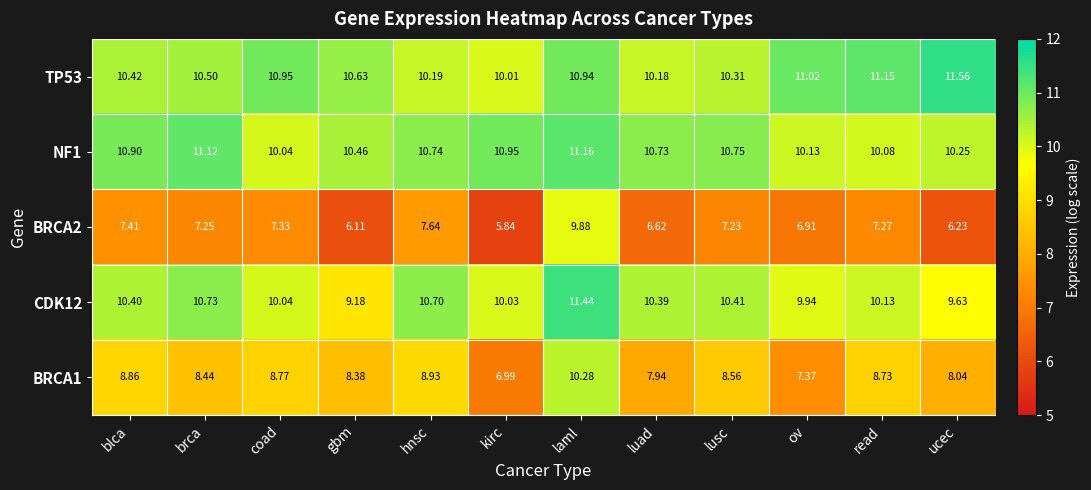

How many data points does each series have?

12